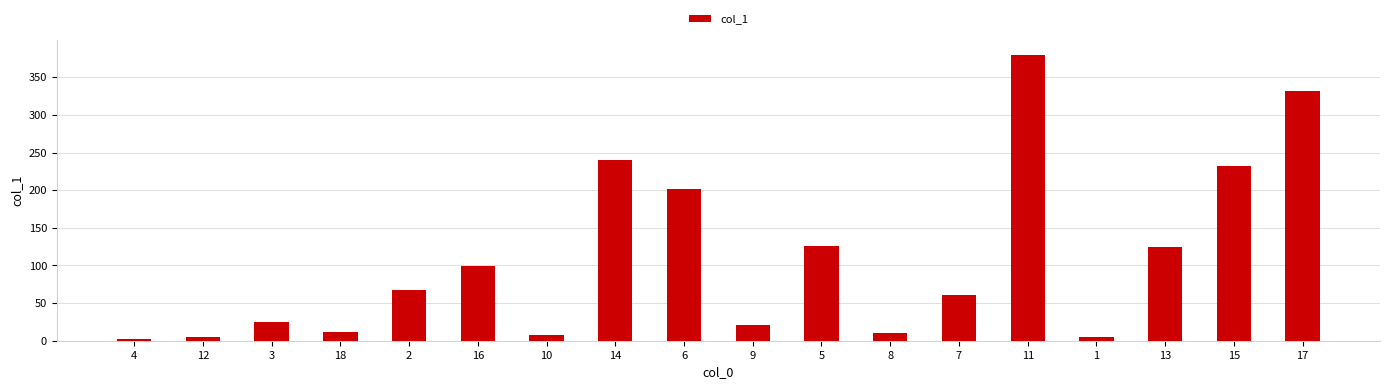

Which category has the highest value across all series?

11